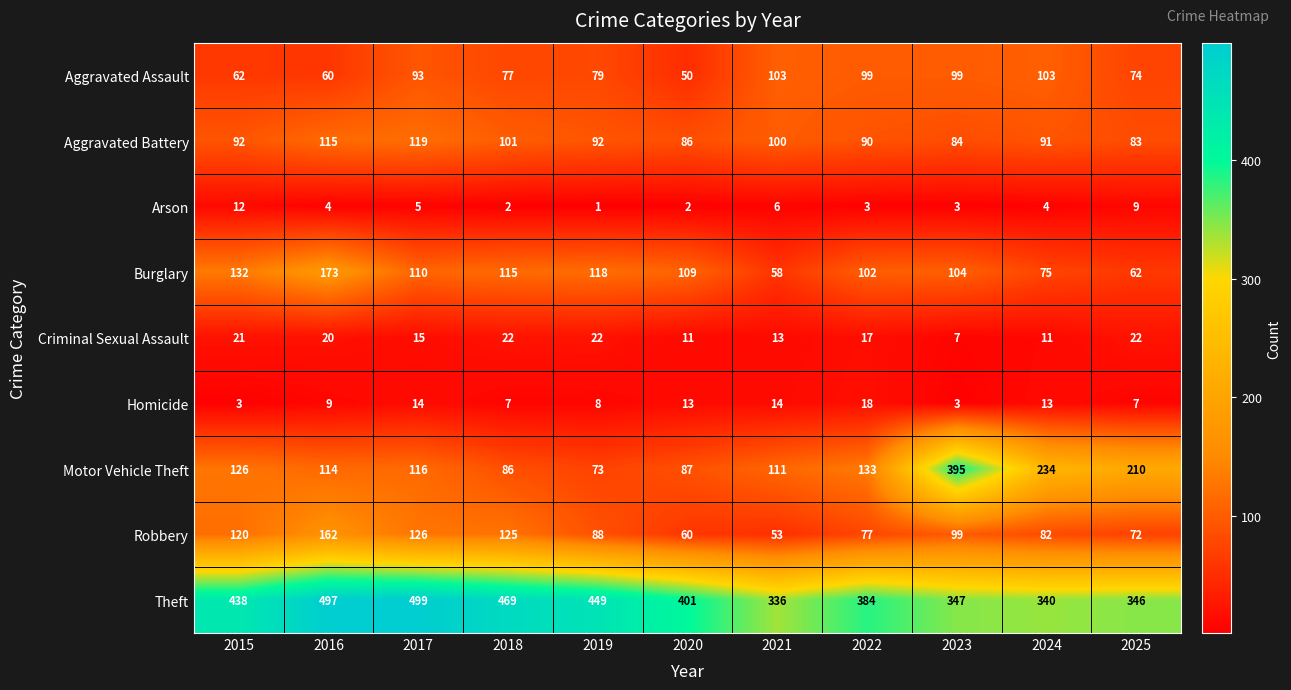

Is it true that Burglary equals 309 at 2016?

False